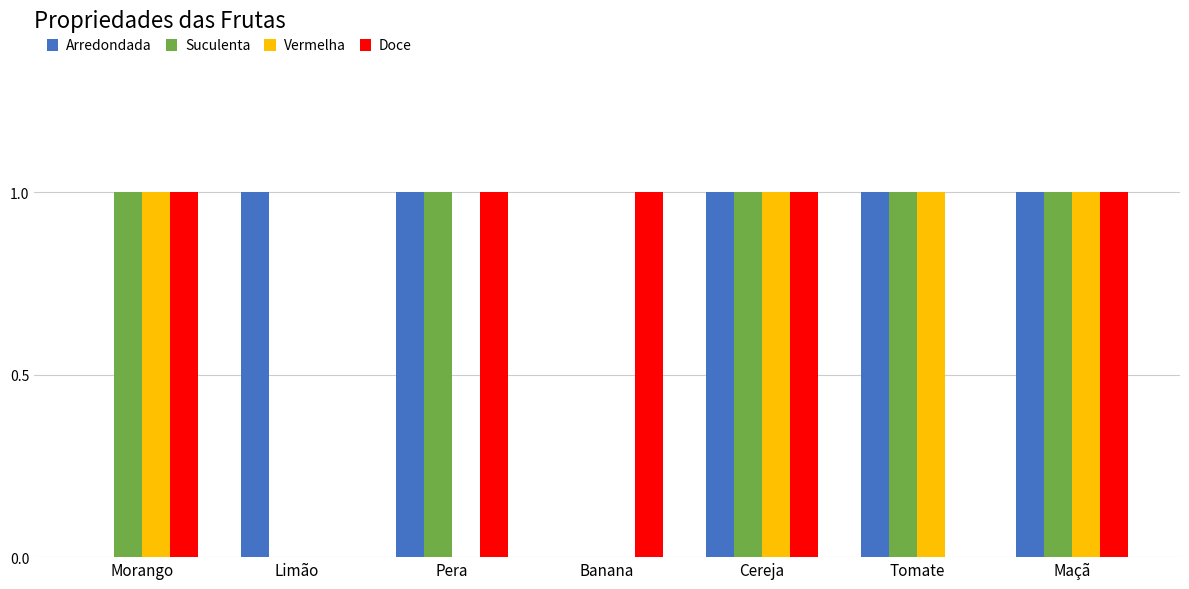

Reading left to right, list all the values displayed in this chart.

Arredondada: Morango=0	Limão=1	Pera=1	Banana=0	Cereja=1	Tomate=1	Maçã=1
Suculenta: Morango=1	Limão=0	Pera=1	Banana=0	Cereja=1	Tomate=1	Maçã=1
Vermelha: Morango=1	Limão=0	Pera=0	Banana=0	Cereja=1	Tomate=1	Maçã=1
Doce: Morango=1	Limão=0	Pera=1	Banana=1	Cereja=1	Tomate=0	Maçã=1